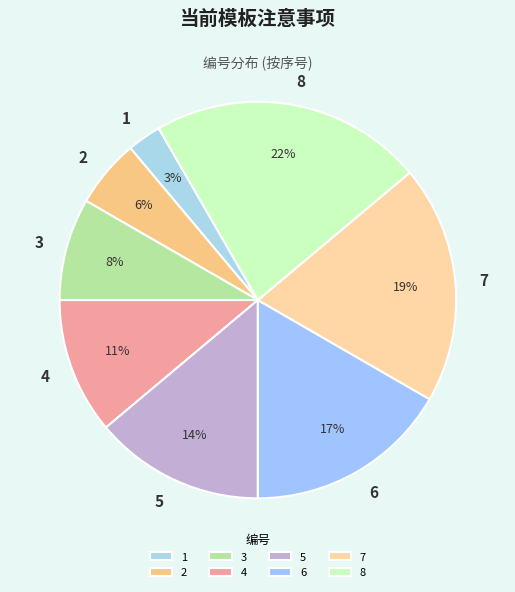

To the nearest percent, what is the difference between the largest and smallest slice percentages?

19%